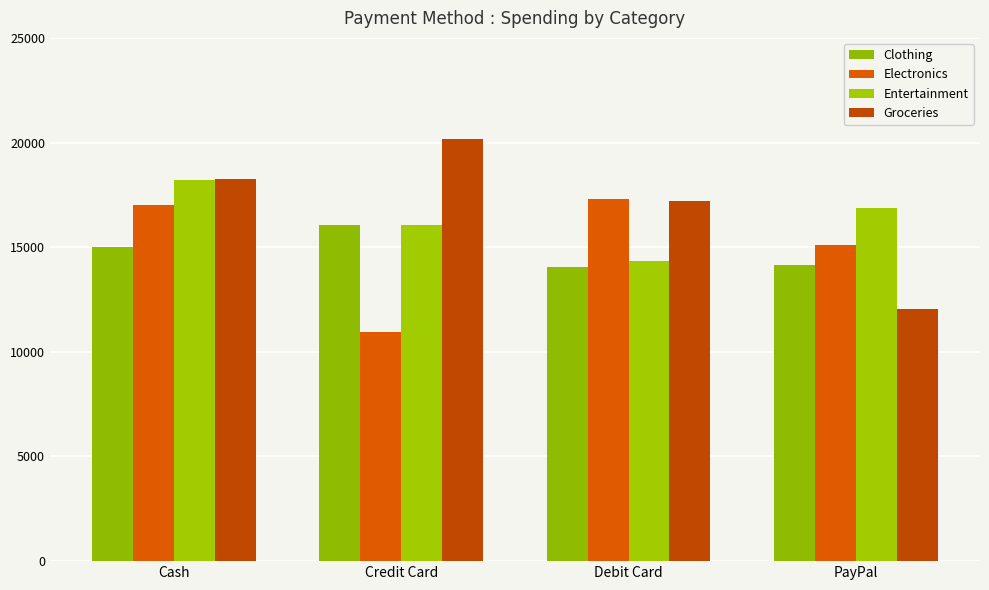

Rank the categories by Entertainment value from lowest to highest.

Debit Card, Credit Card, PayPal, Cash